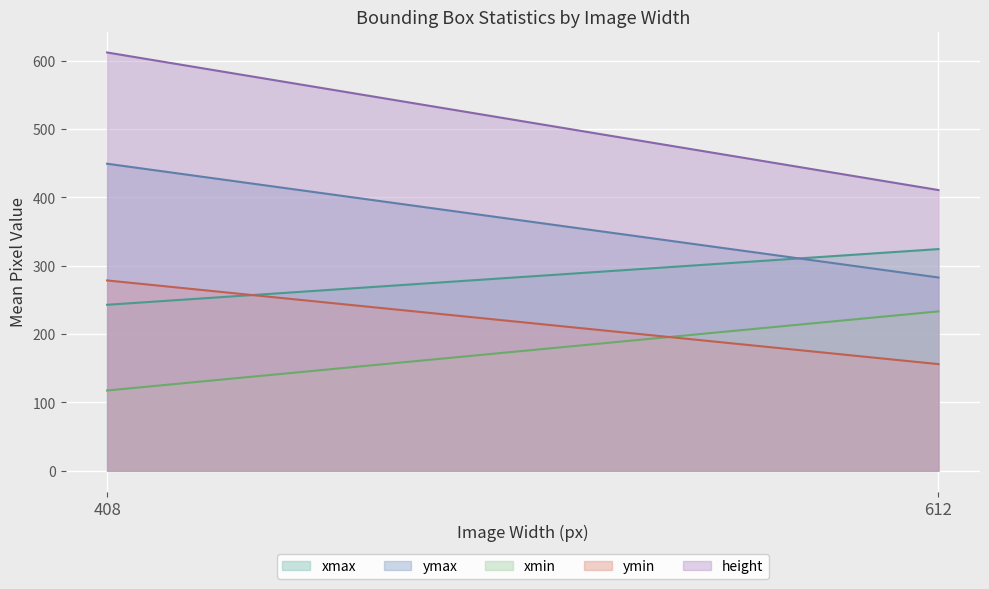

The height series shows 268 at 612. True or false?

False